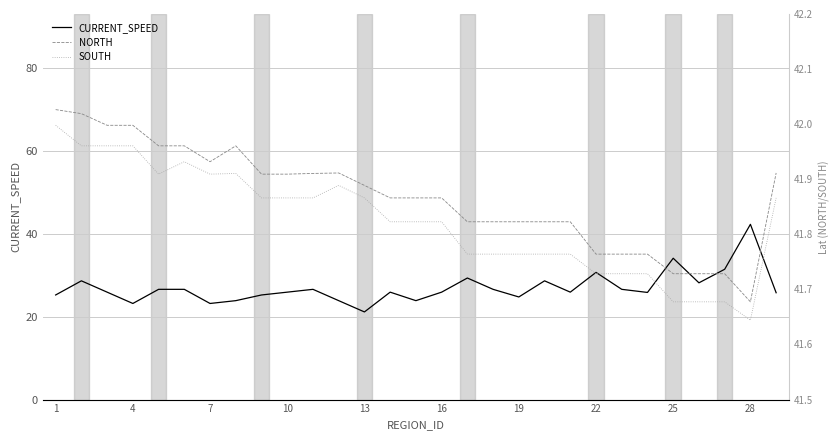

True or false: CURRENT_SPEED and NORTH cross at least once.

True